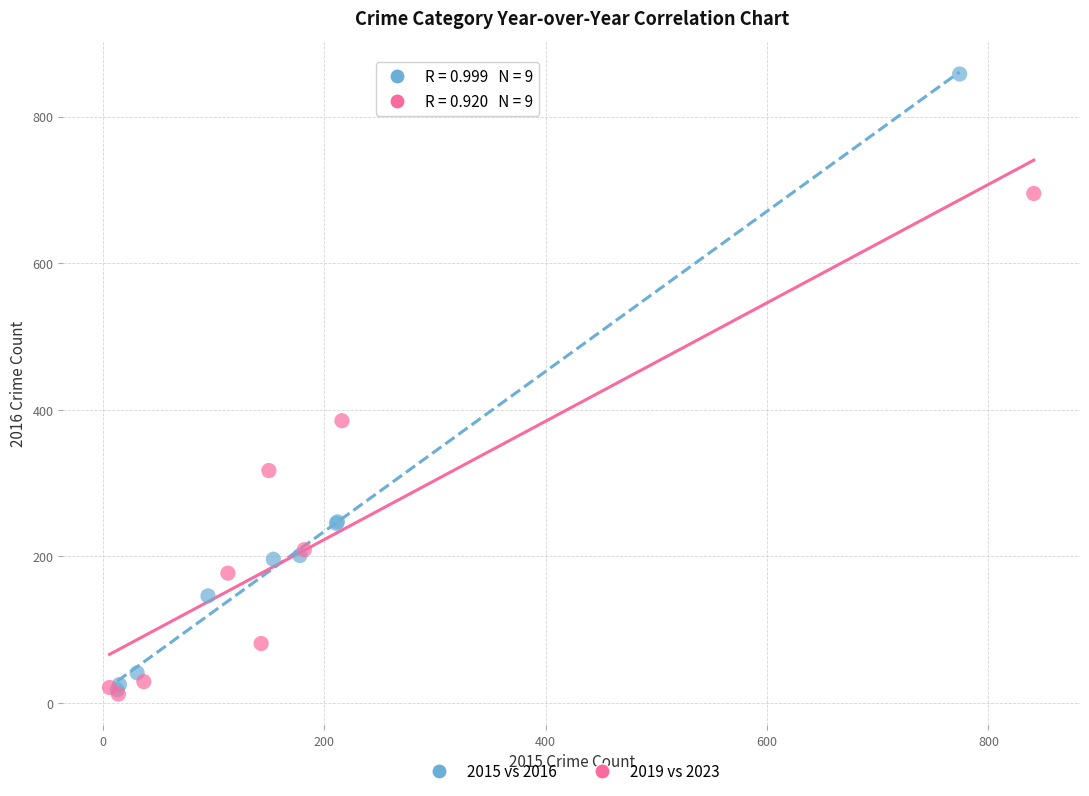

What are all the series names shown in the legend?

2015 vs 2016, 2019 vs 2023